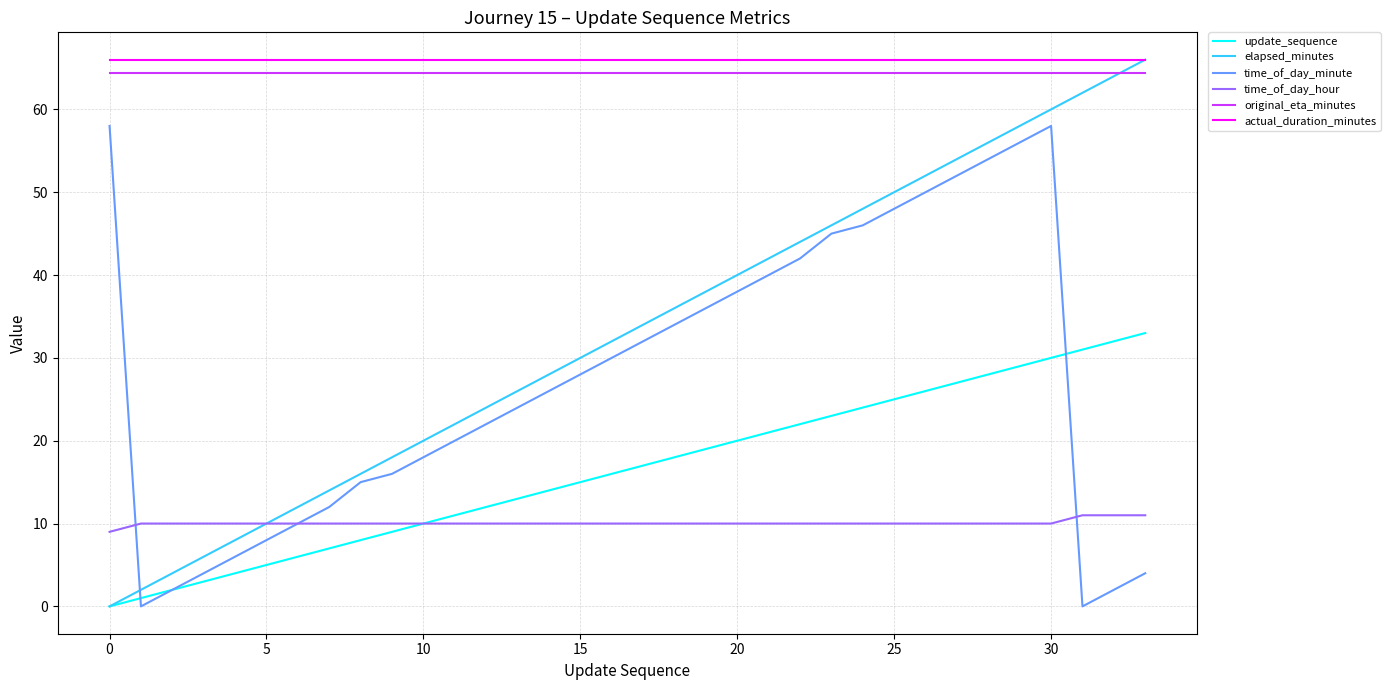

What is the minimum value for time_of_day_hour?

9.0